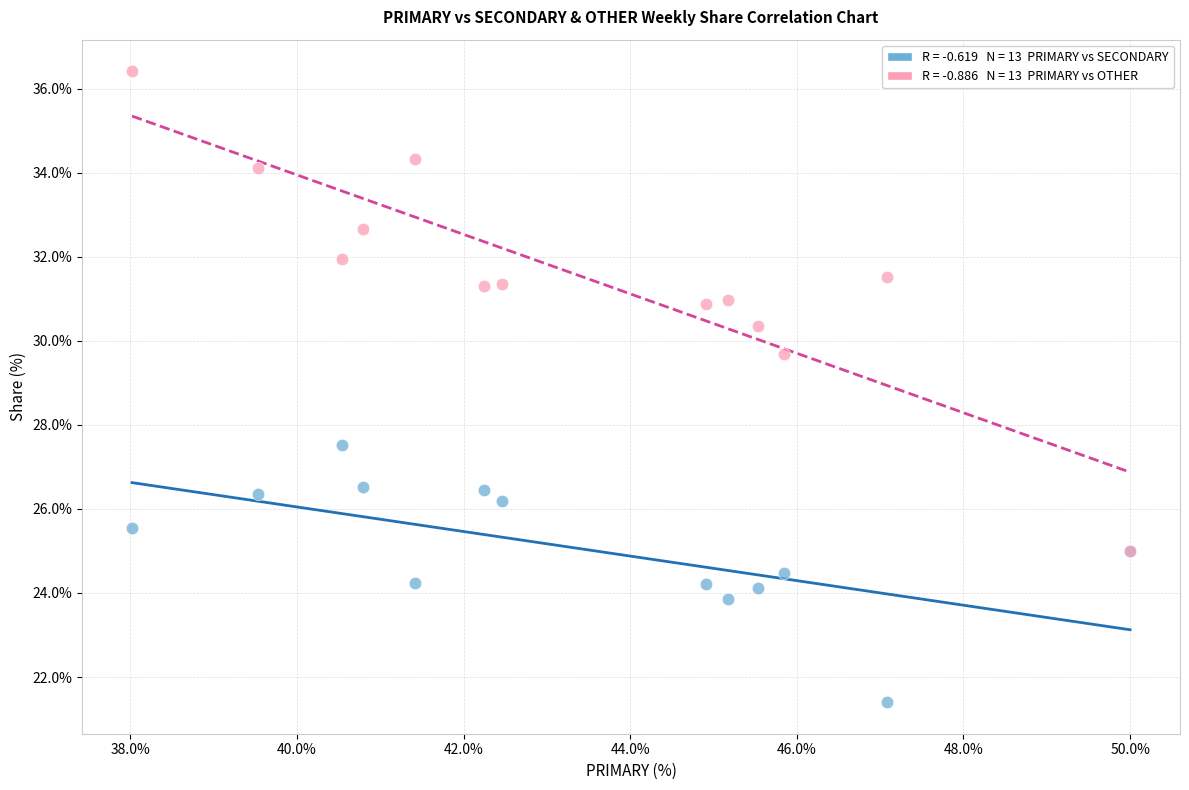

Across all series, what Y value is closest to 28?

27.5